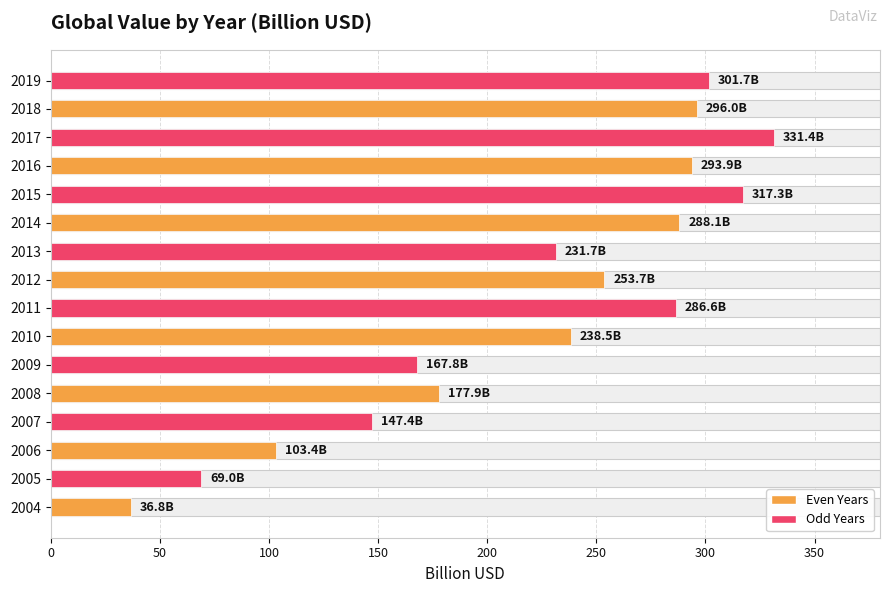

What is the ratio of the value at 2004 to the value at 2011?

0.1